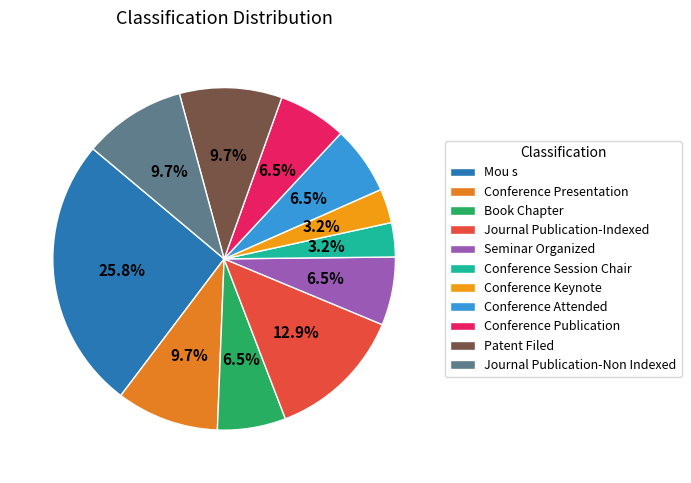

How many segments does this pie chart have?

11